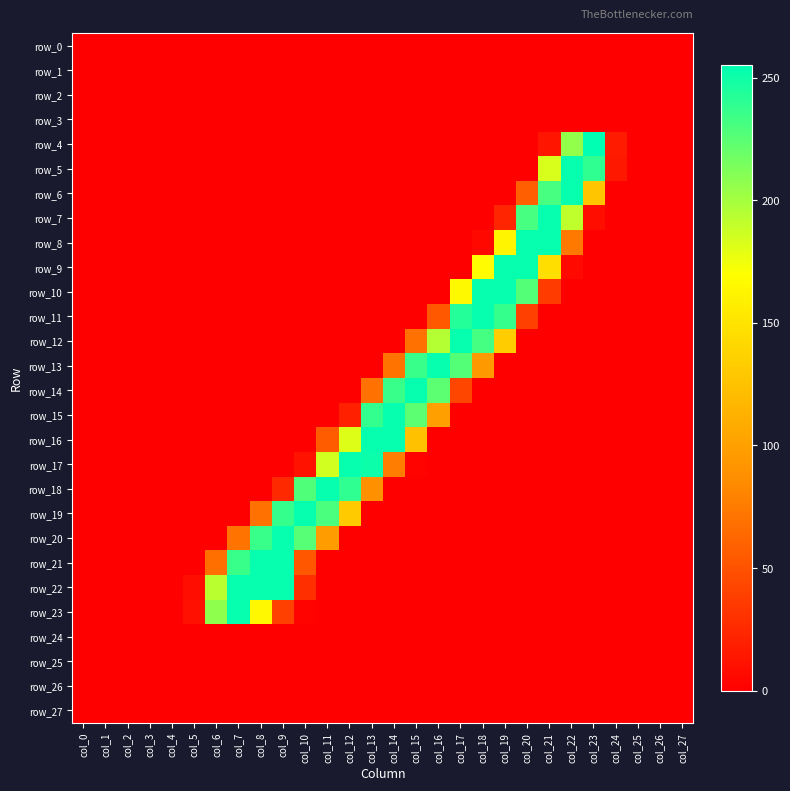

Which series has the largest range (max minus min)?

row_4